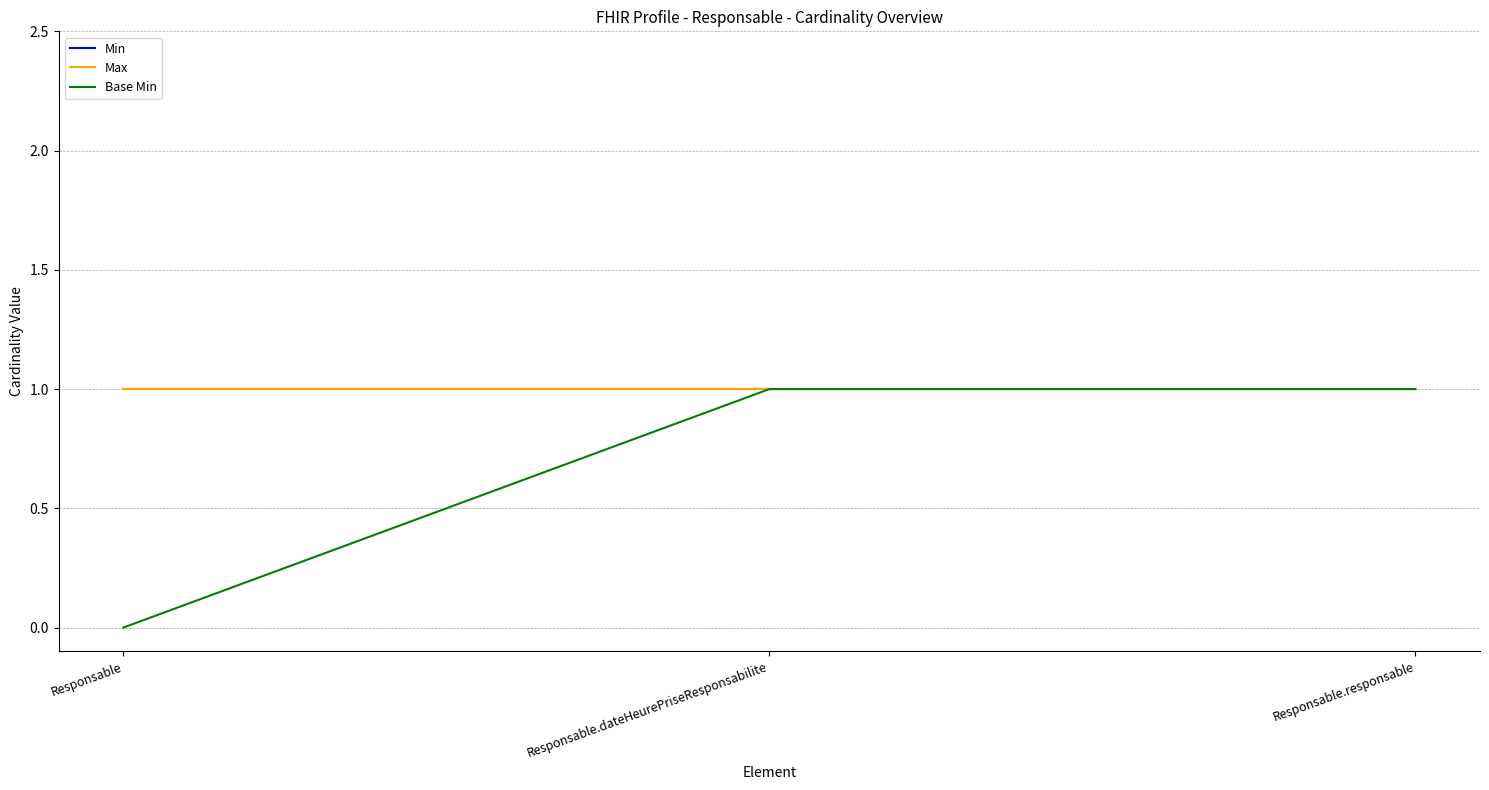

Which series changed the most between Responsable.dateHeurePriseResponsabilite and Responsable.responsable?

Min